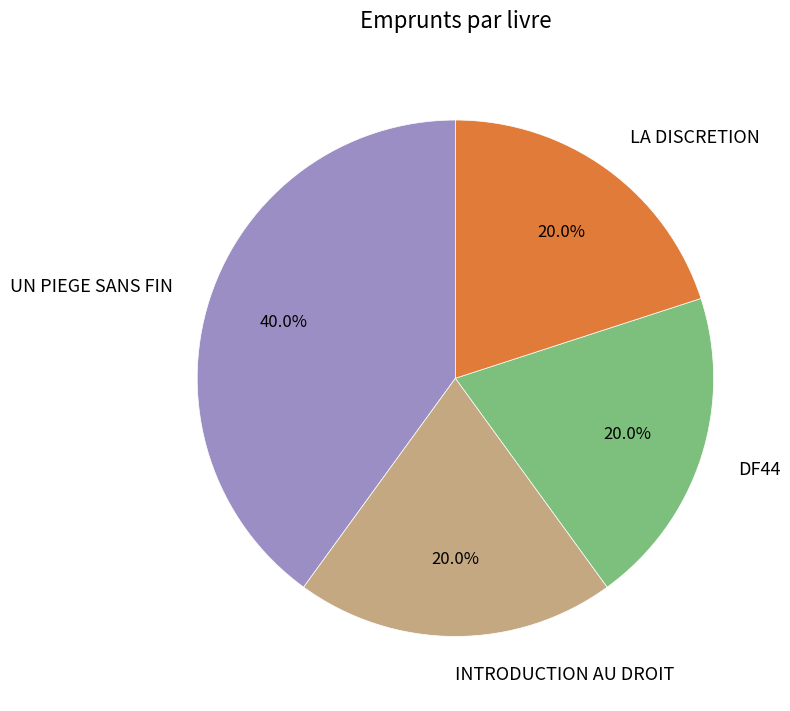

Count the number of slices in the pie.

4